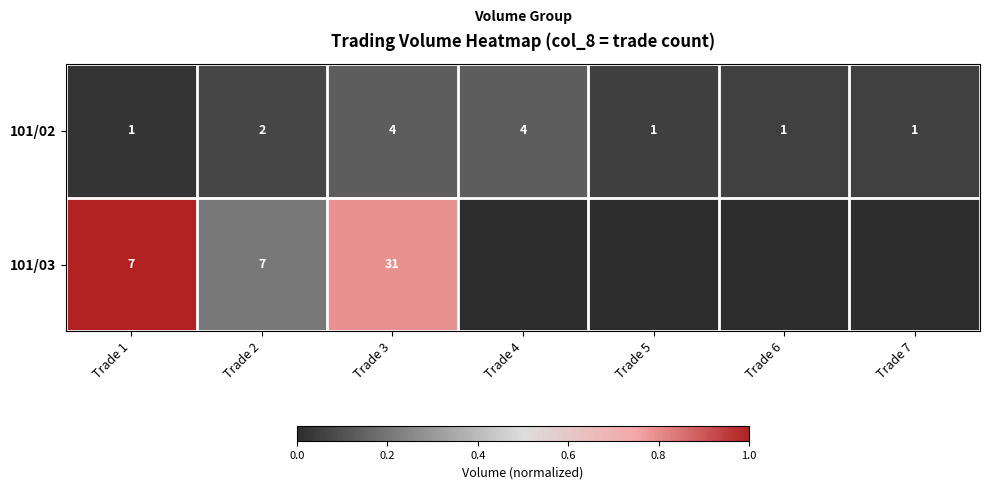

The value of 101/02 at Trade 7 is 2. True or false?

False